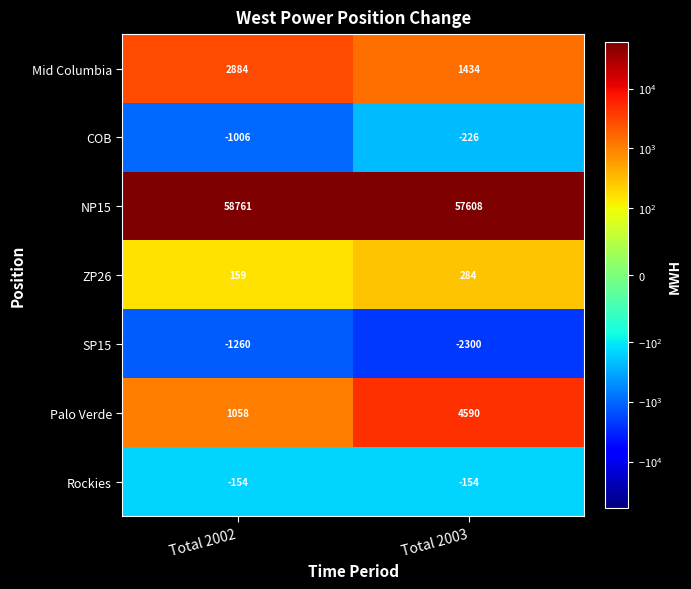

Is it true that COB equals -1006 at Total 2002?

True